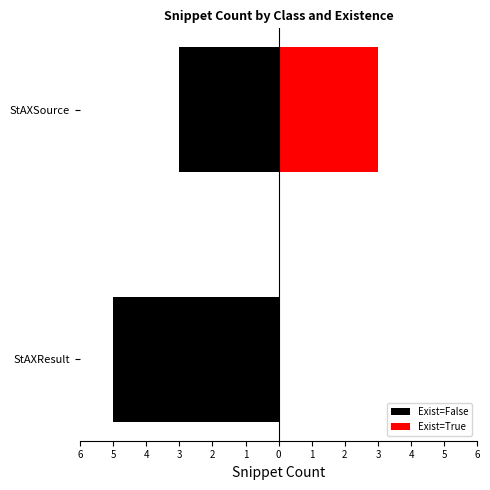

Does the chart contain stacked bars?

No